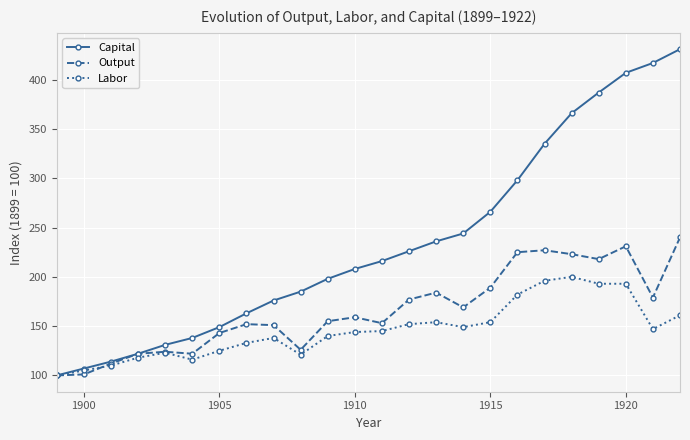

Which series has the widest spread of values?

Capital